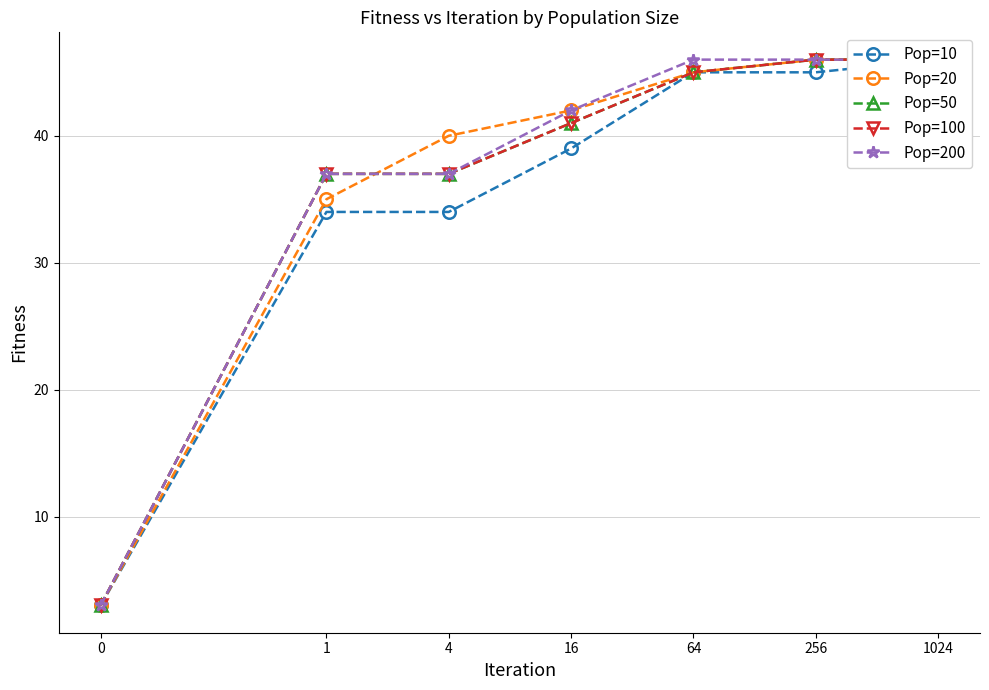

At which label does Pop=100 first exceed 41?

64